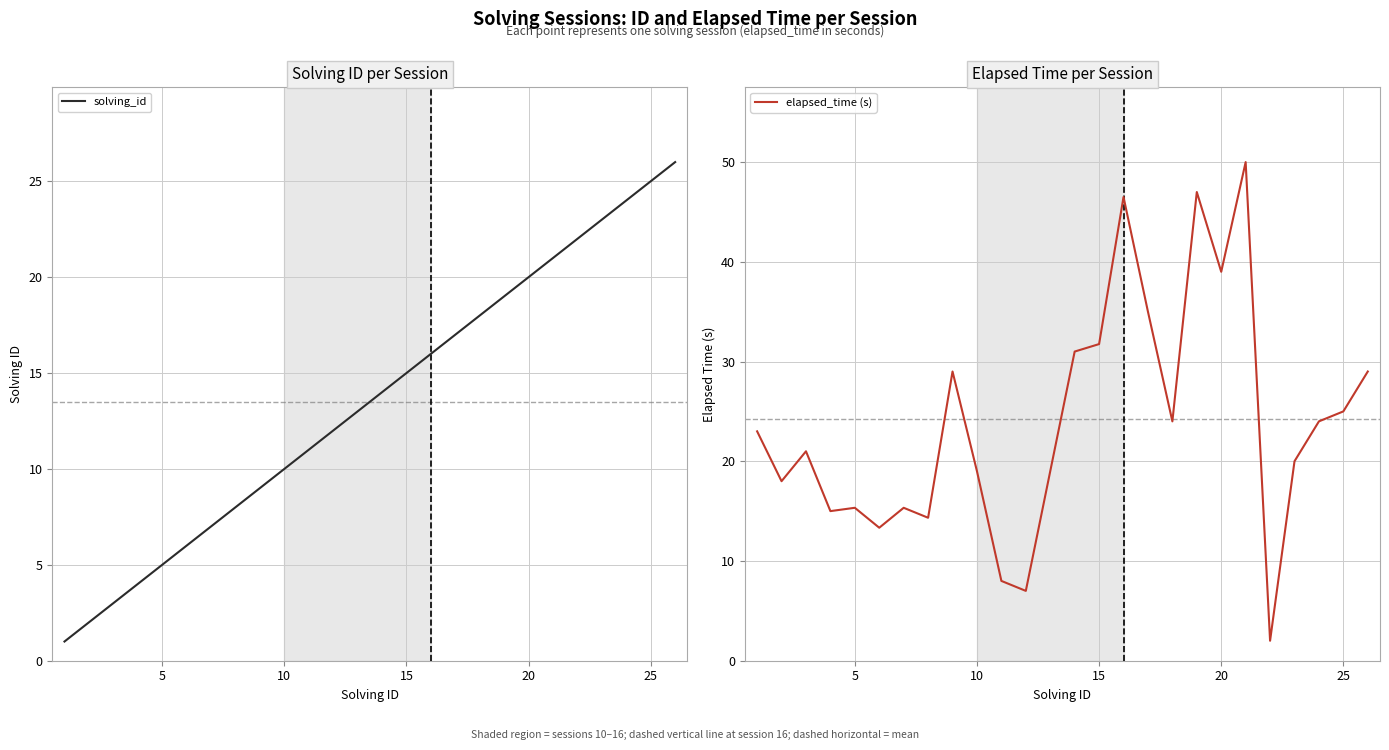

How many intersections are there between solving_id and elapsed_time (s)?

3